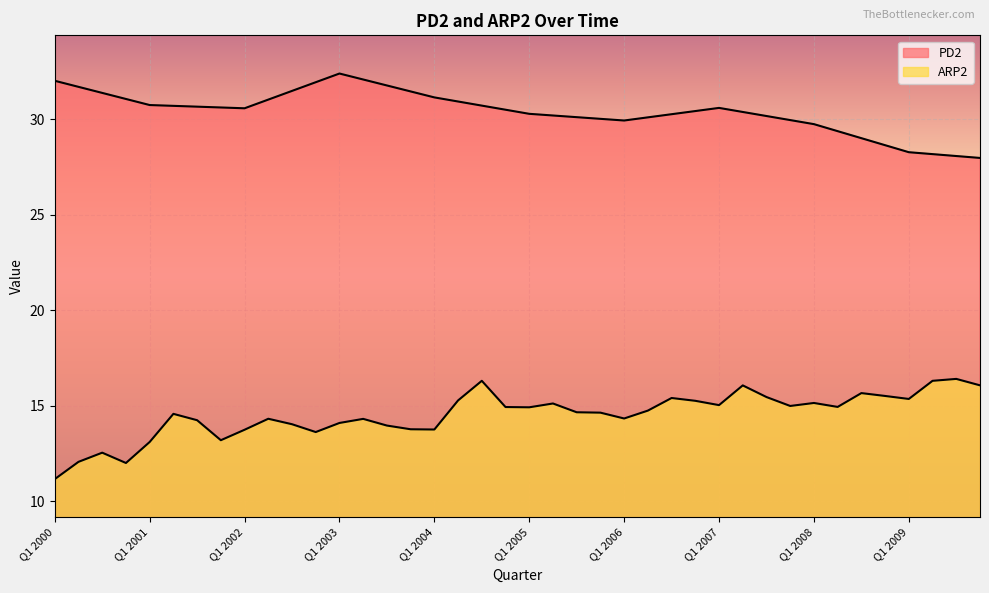

What is the value of the ARP2 point at the 25th from the left?

14.3